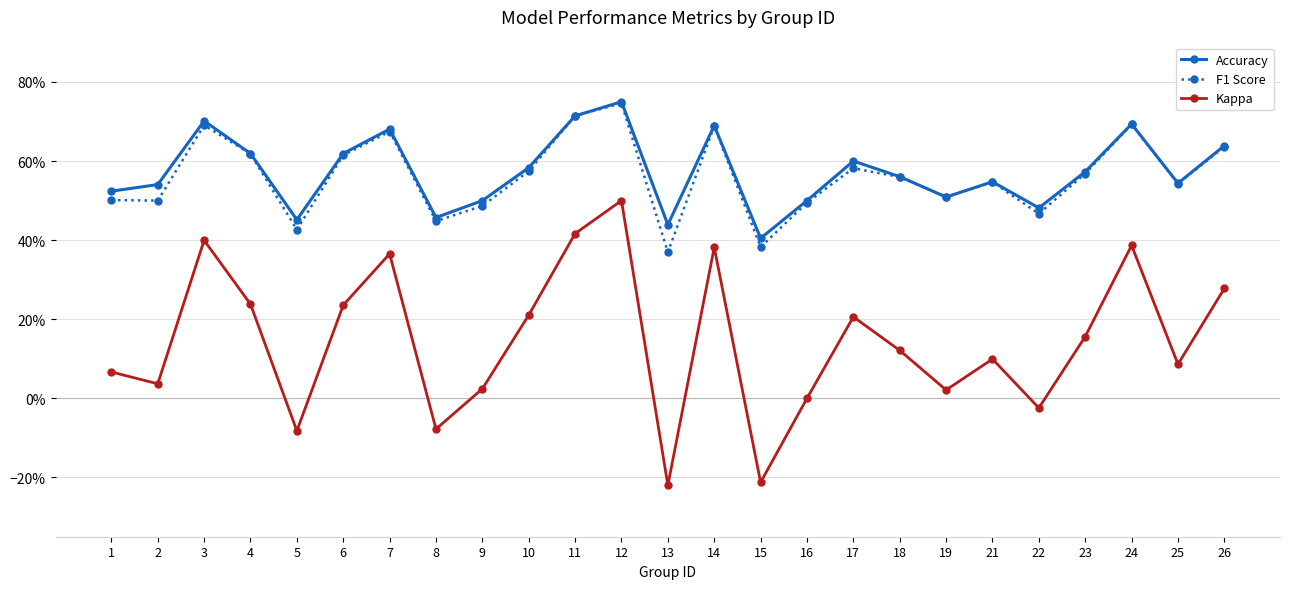

Is this an area chart (filled region under the line)?

No